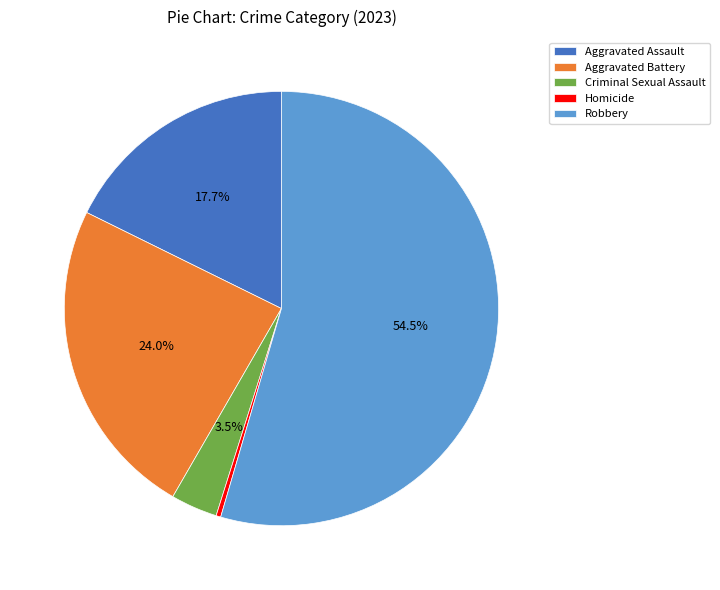

To the nearest percent, what is the combined percentage of Robbery and Aggravated Assault?

72%